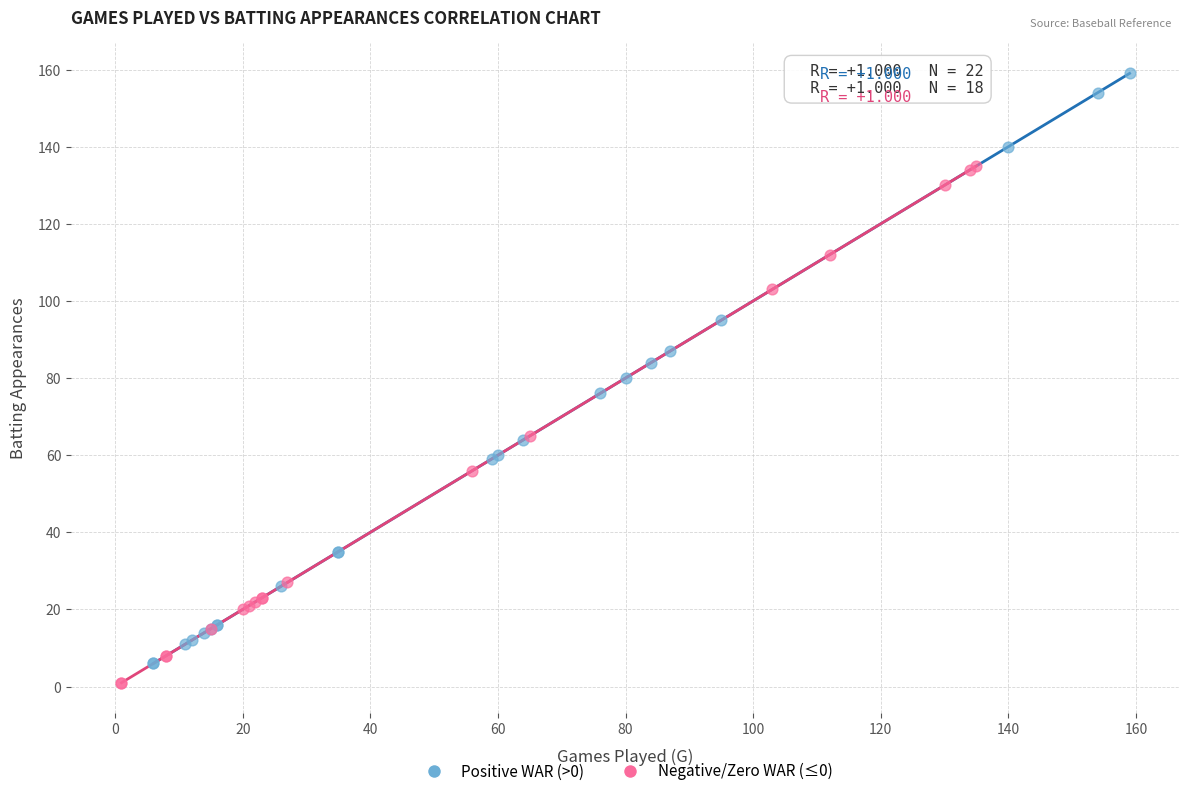

Which series contains the highest Y value?

Positive WAR (>0)